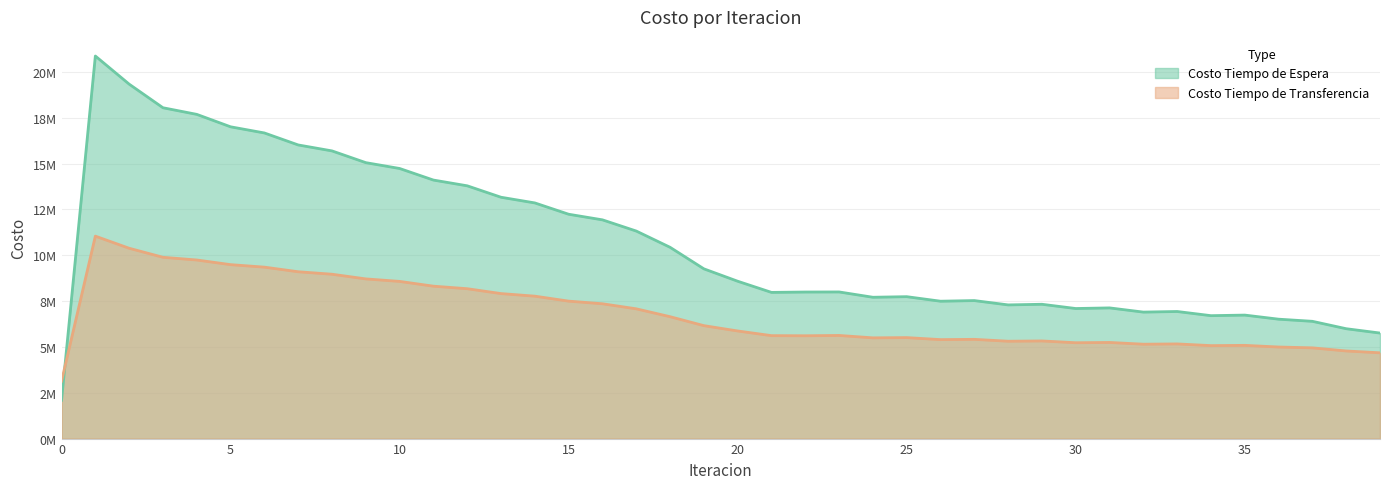

How many categories are shown in the chart?

40